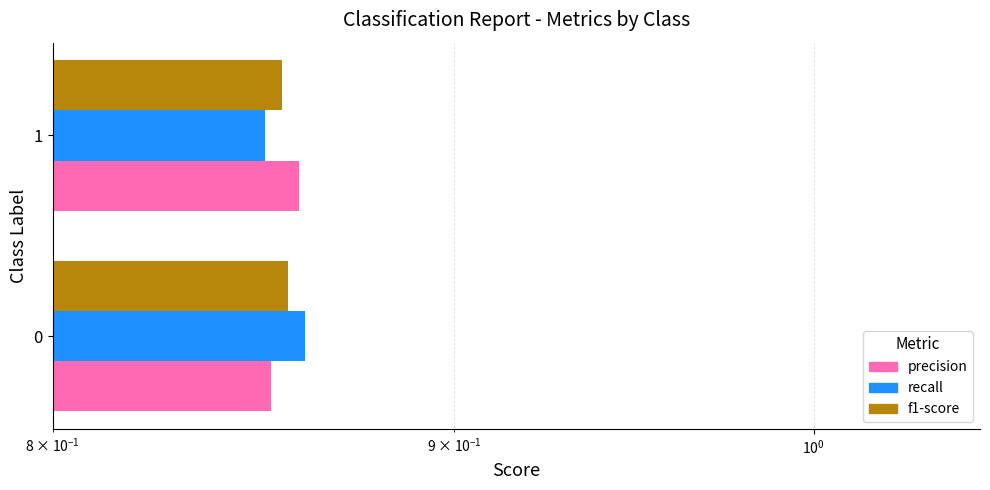

True or false: precision has a value of 1.2 at 1.

False